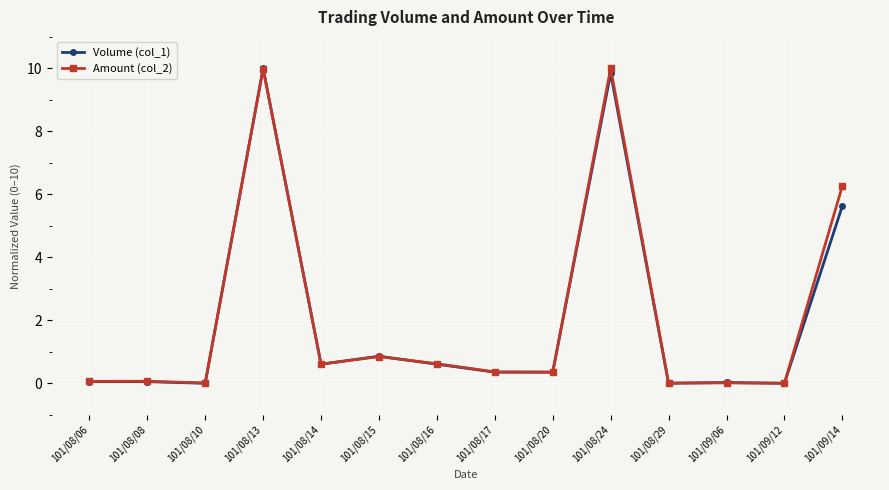

True or false: Volume (col_1) has more than 1 points higher than both neighbors.

True